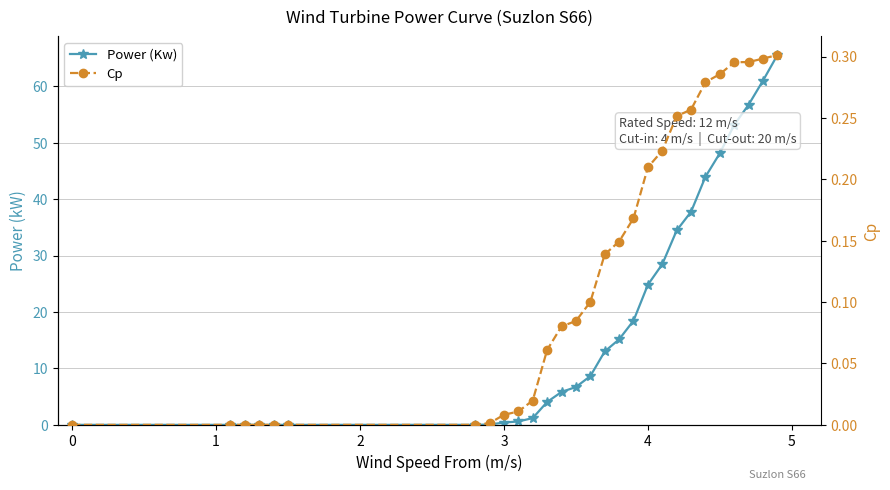

Reading right to left, transcribe all the data shown in this chart.

Power (Kw): 65.5	61.0	56.7	53.2	48.1	44.0	37.8	34.4	28.5	24.8	18.5	15.2	13.0	8.6	6.7	5.8	4.1	1.2	0.6	0.4	0.1	0.0	0.0	0.0	0.0	0.0	0.0	0.0
Cp: 0.3	0.3	0.3	0.3	0.3	0.3	0.3	0.3	0.2	0.2	0.2	0.1	0.1	0.1	0.1	0.1	0.1	0.0	0.0	0.0	0.0	0.0	0.0	0.0	0.0	0.0	0.0	0.0